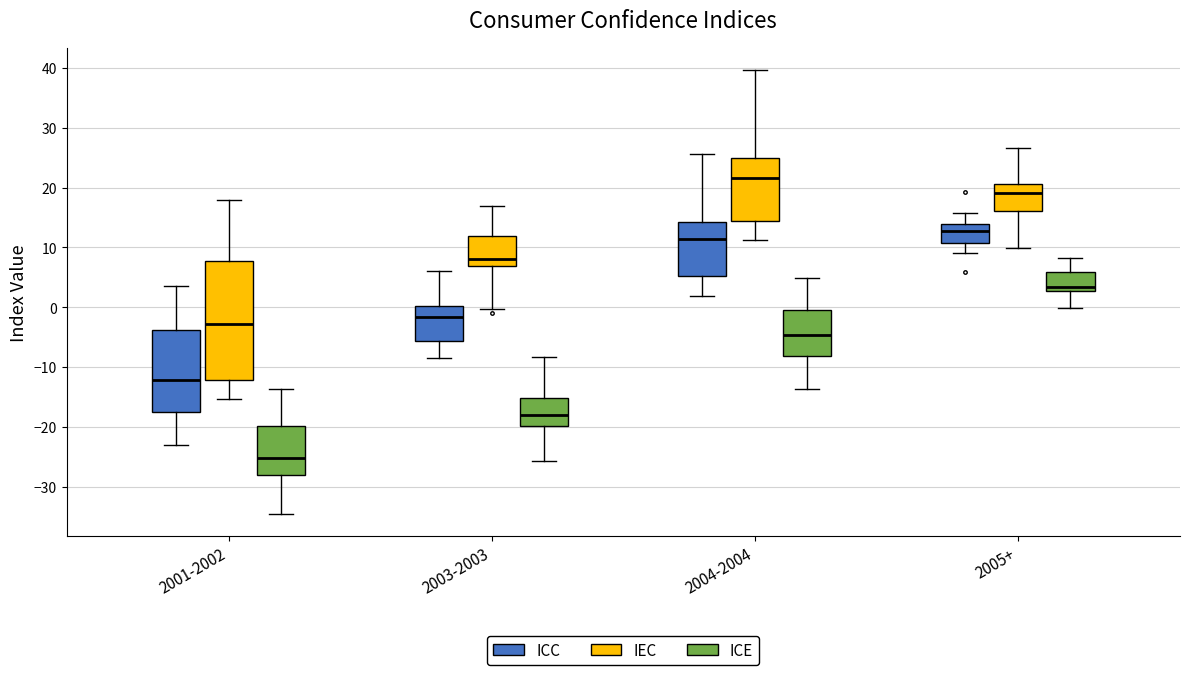

Which box's median line is the lowest?

2001-2002 (ICE)